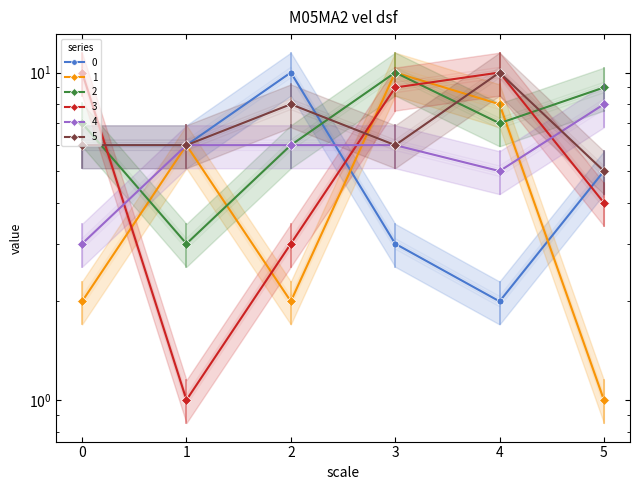

At which category is the sum across all series the highest?

3